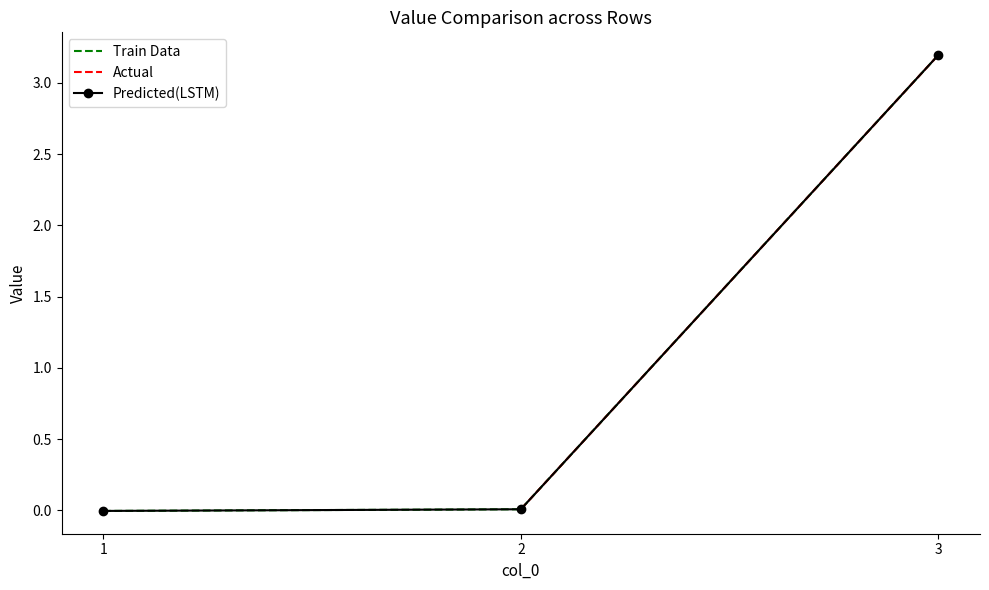

What is the difference between the maximum and minimum values in the Train Data series?

3.2